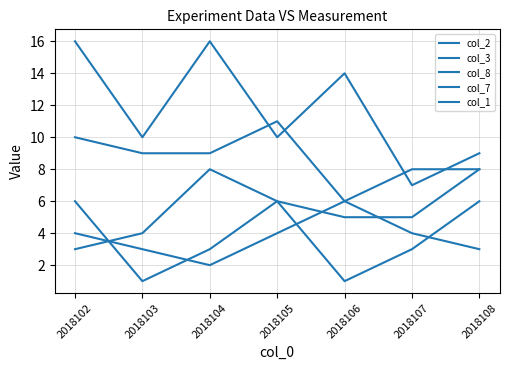

Is this an area chart (filled region under the line)?

No